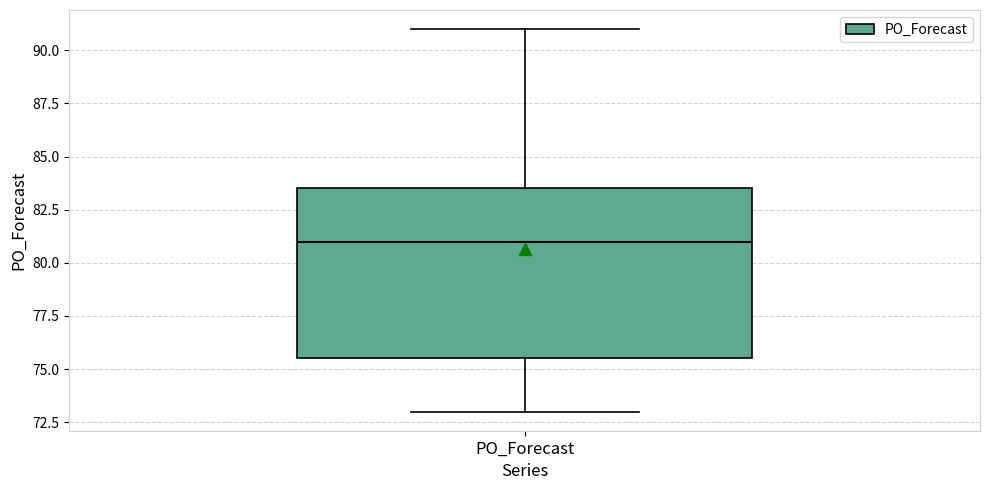

Read this box plot against the y-axis: the position of the median line, the range covered by the box, and the ends of both whiskers. The values are not printed on the chart, so give them approximately, as read against the axis.

median 81.0, box 75.5 to 83.5, whiskers 73.0 to 91.0